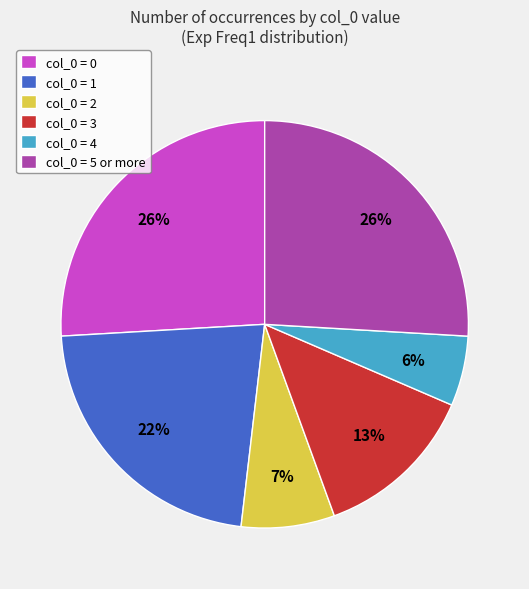

To the nearest percent, what is the average slice percentage?

17%